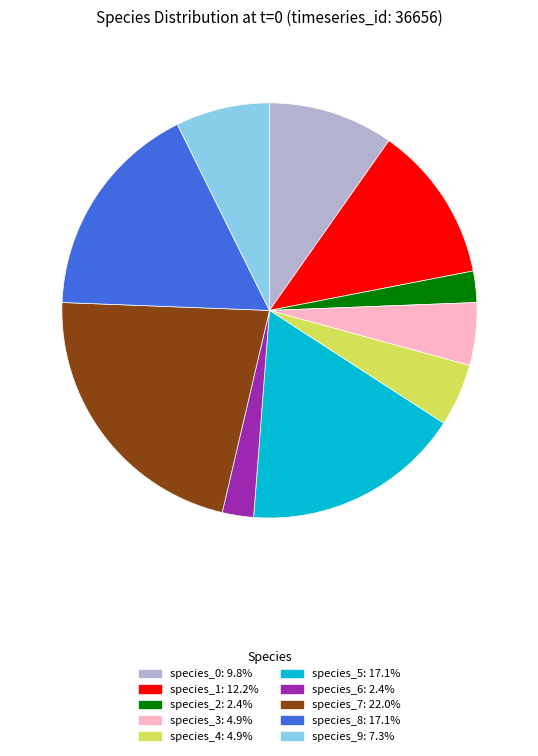

Is it true that species_1 is 20% of the pie?

False